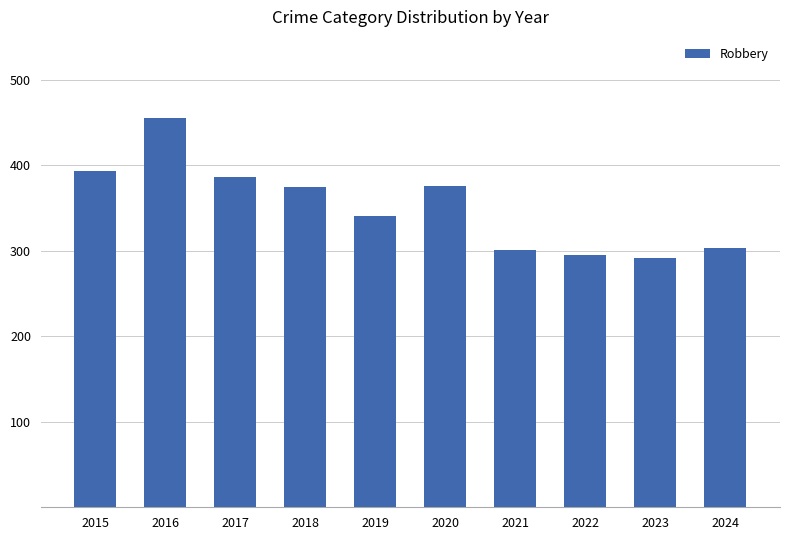

Approximately how many times larger is the value at 2018 compared to 2017?

1.0